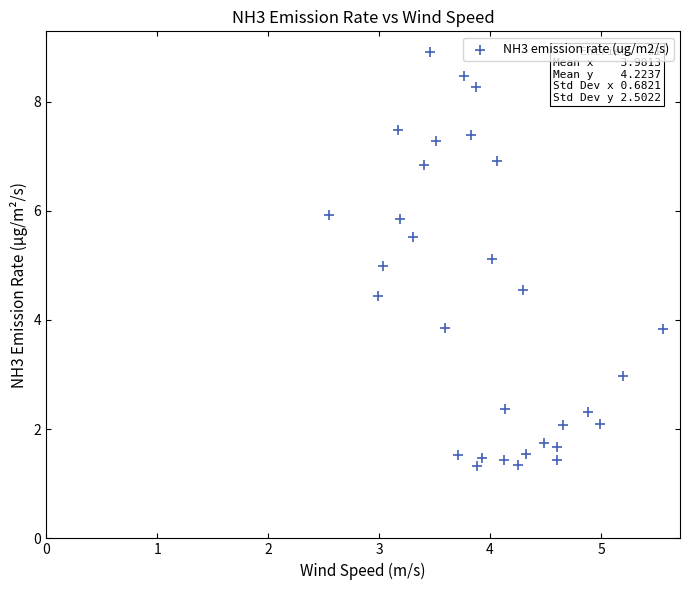

What is the range of Y values (max minus min)?

7.6